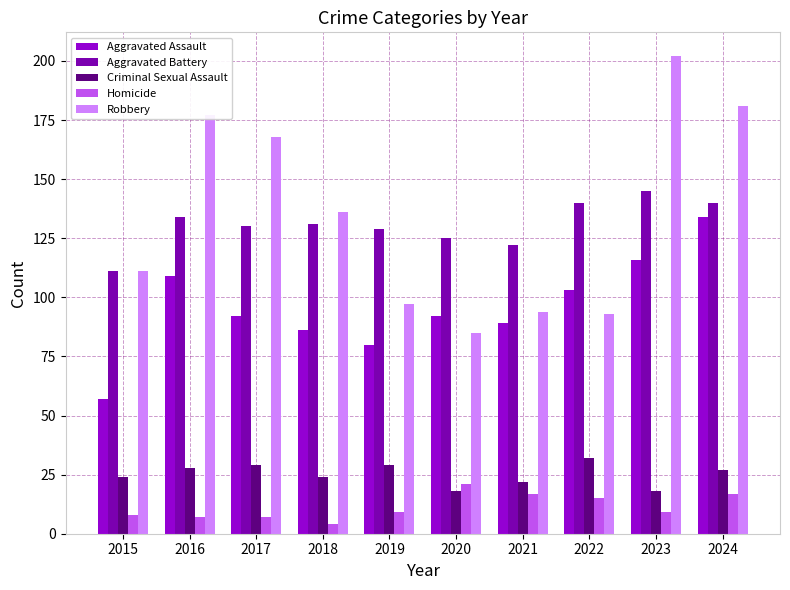

What is the difference between the highest and lowest values at 2021?

105